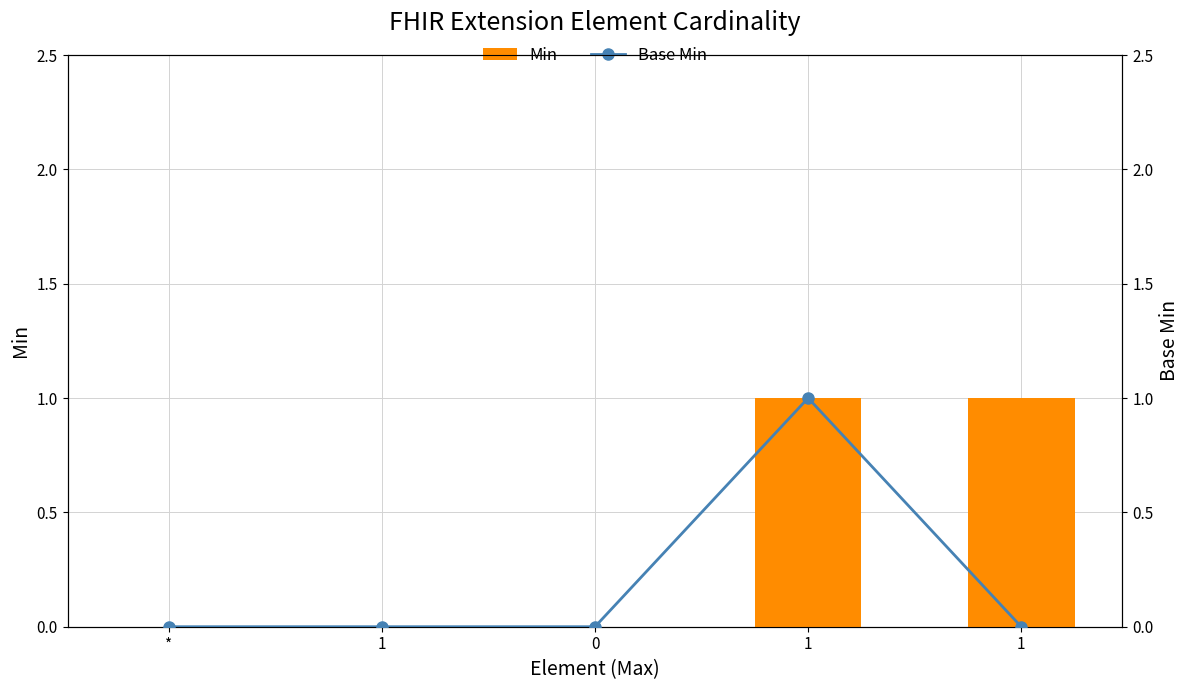

Is the value of Base Min at 0 greater than the value of Min at 1?

No